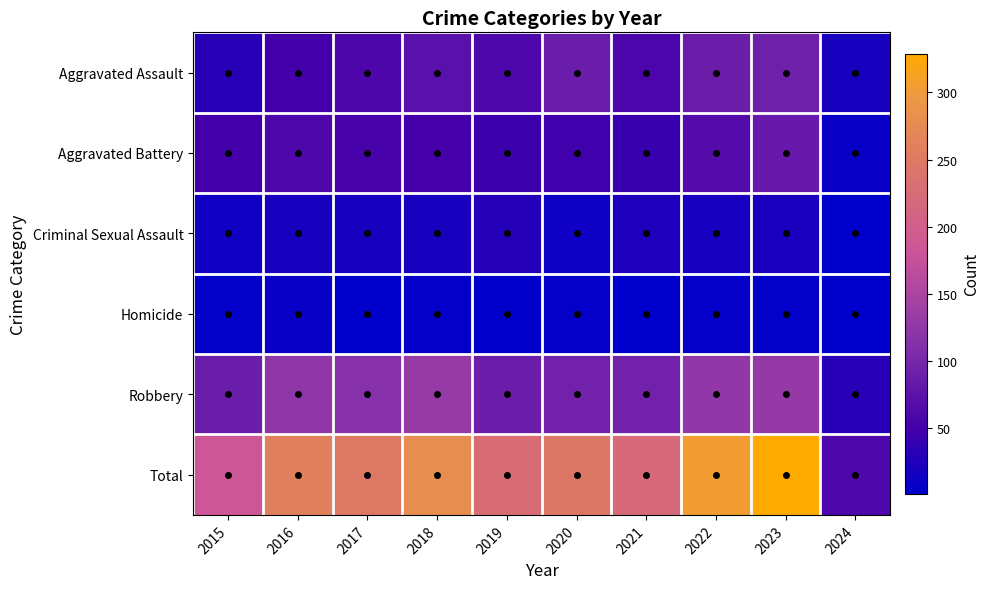

At 2016, list the series in order from smallest to largest.

Homicide, Criminal Sexual Assault, Aggravated Assault, Aggravated Battery, Robbery, Total